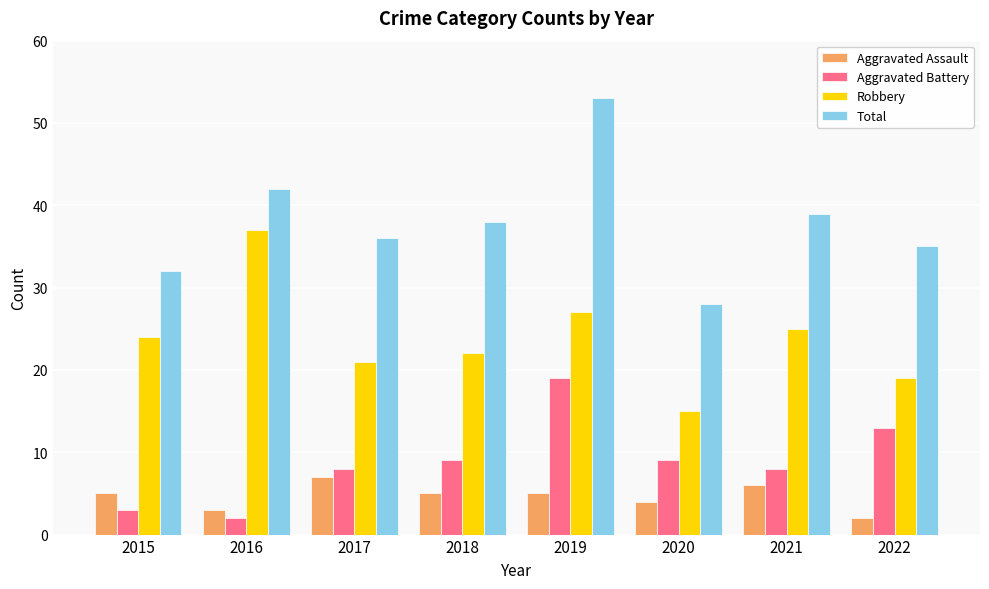

What are all the series names shown in the legend?

Aggravated Assault, Aggravated Battery, Robbery, Total